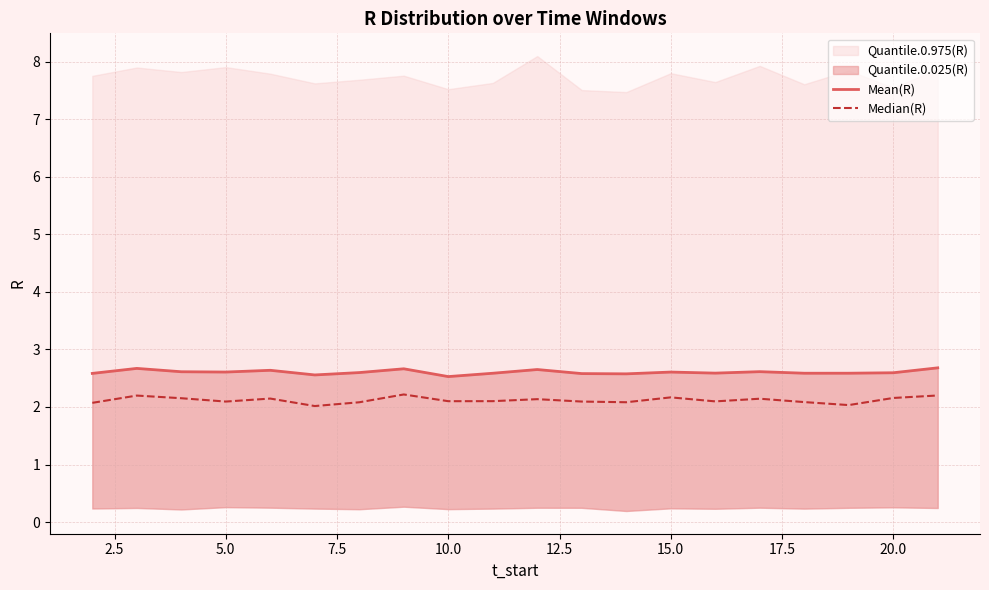

Which series changed the most between 10.0 and 18?

Mean(R)